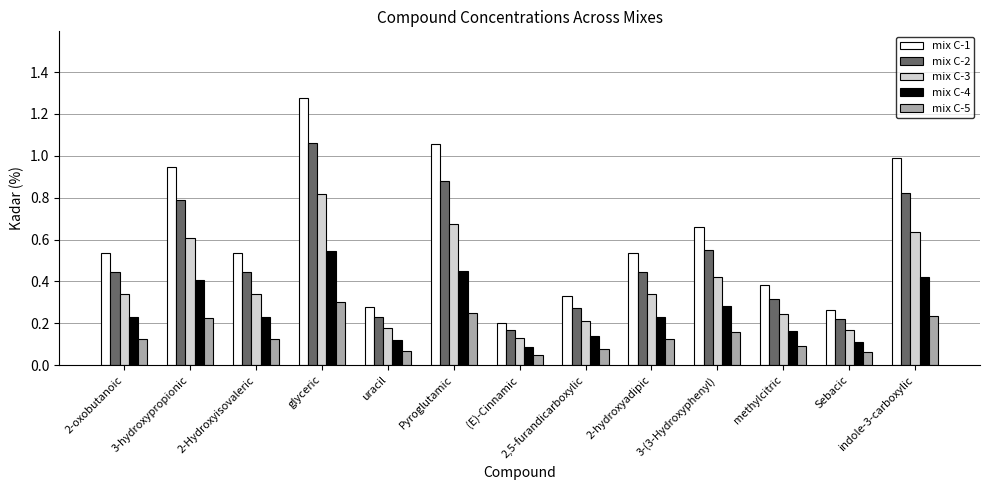

Which category has the lowest value in the mix C-3 series?

(E)-Cinnamic